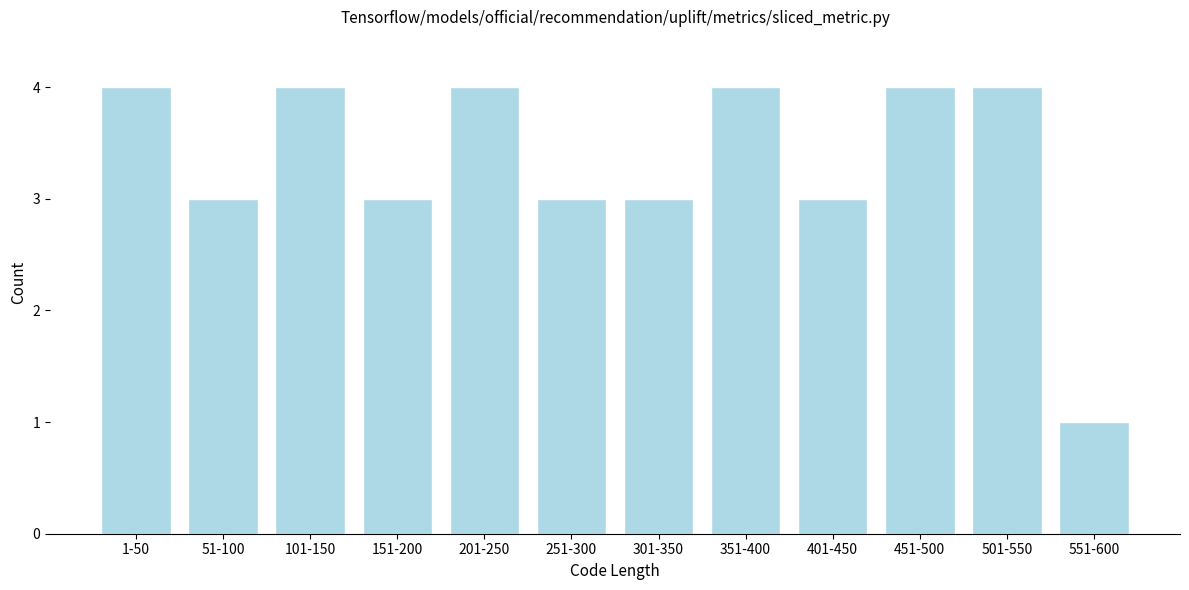

Reading left to right, transcribe all the data shown in this chart.

4	3	4	3	4	3	3	4	3	4	4	1